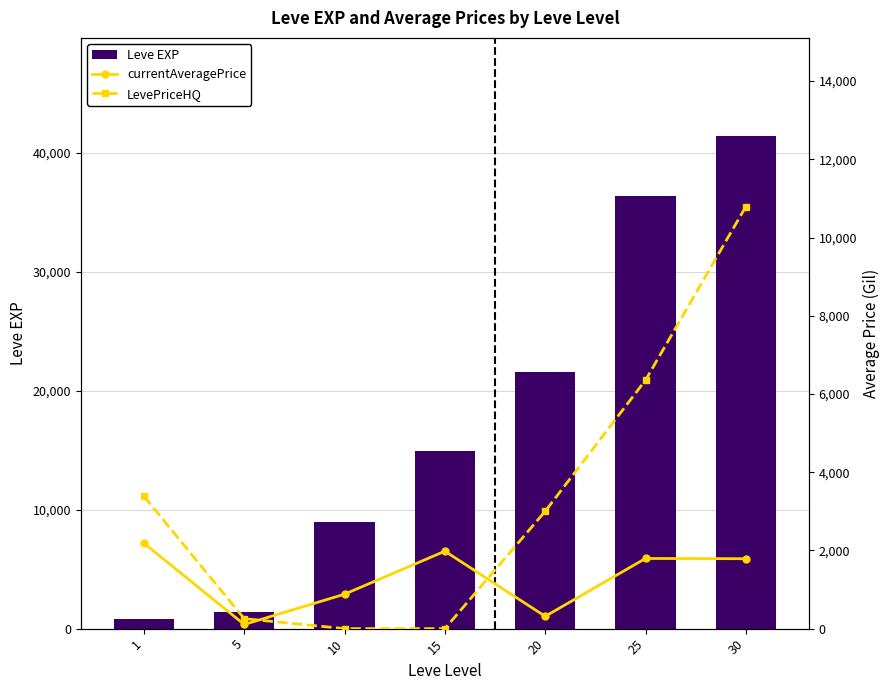

What is the sum of all currentAveragePrice values?

9046.7